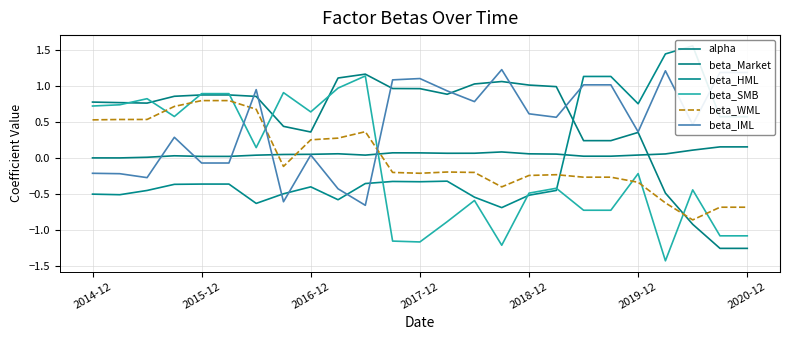

What is the approximate value of beta_Market at 2020-12?

-1.3